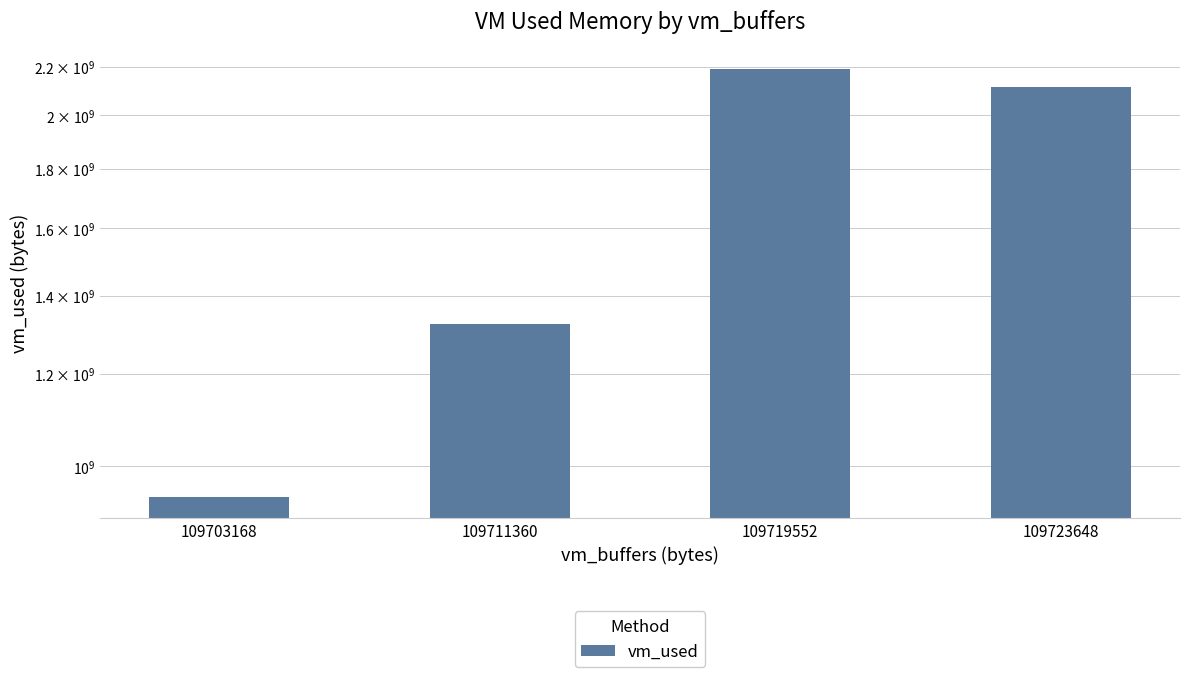

Reading left to right, transcribe all the data shown in this chart.

941457408	1324875776	2190729216	2115987456